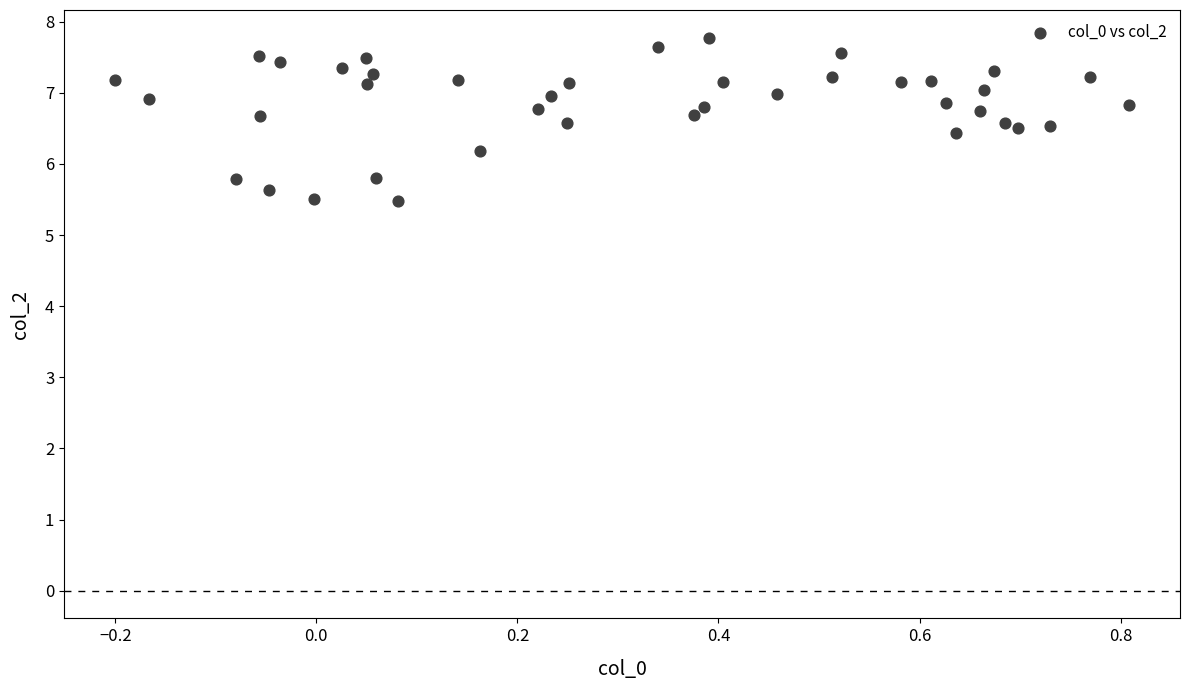

What is the range of Y values (max minus min)?

2.3